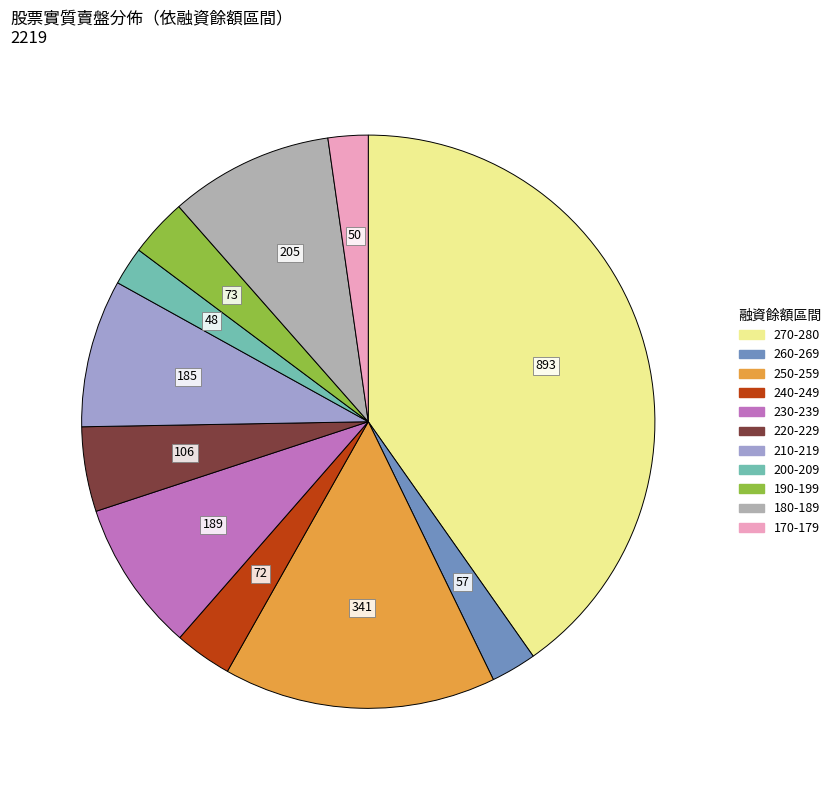

How many slices are in this pie chart?

11